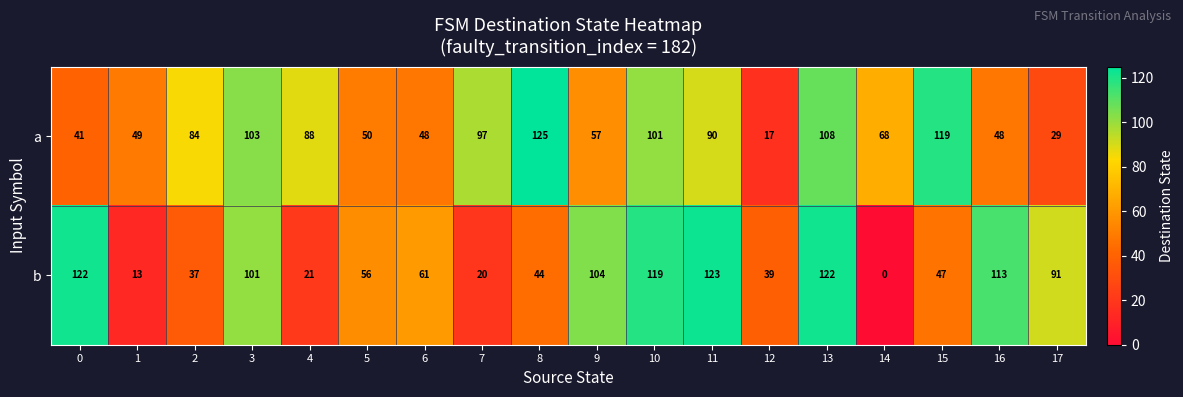

What is the average value of the a series?

73